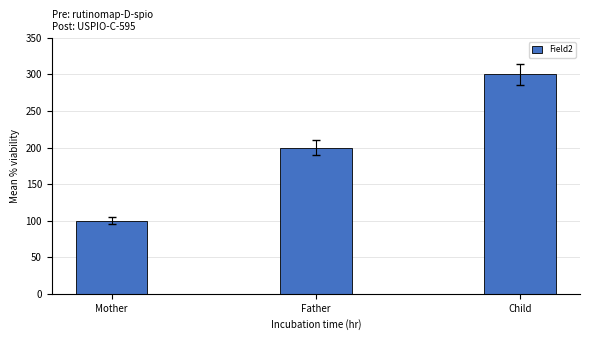

True or false: the data shows 114 at Child.

False